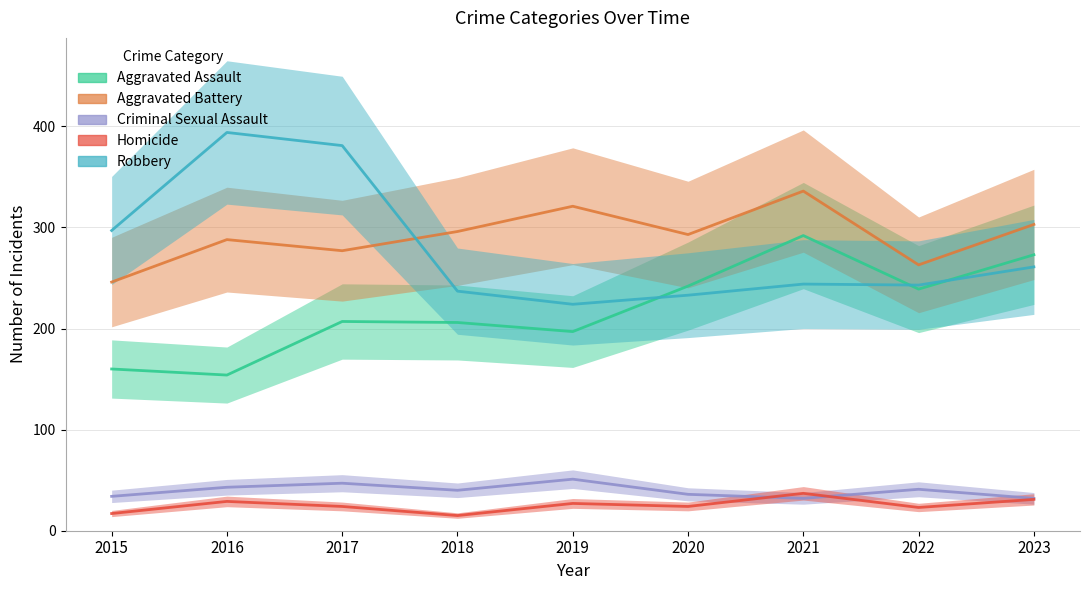

Which category has the highest value in the Aggravated Assault series?

2021